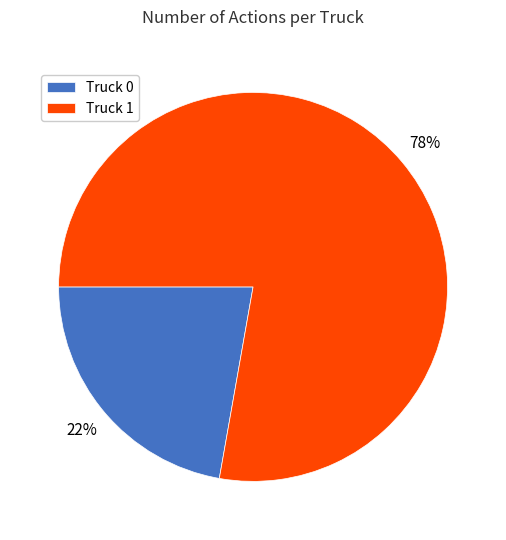

Which category has the biggest portion of the pie?

Truck 1